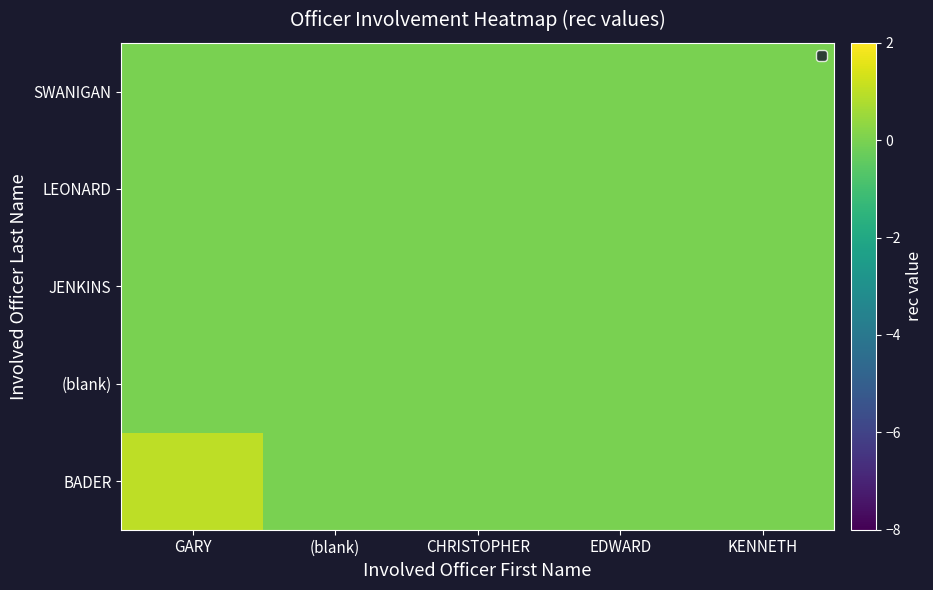

Reading left to right, what are all the values shown in this chart?

BADER: GARY=1	(blank)=0	CHRISTOPHER=0	EDWARD=0	KENNETH=0
(blank): GARY=0	(blank)=0	CHRISTOPHER=0	EDWARD=0	KENNETH=0
JENKINS: GARY=0	(blank)=0	CHRISTOPHER=0	EDWARD=0	KENNETH=0
LEONARD: GARY=0	(blank)=0	CHRISTOPHER=0	EDWARD=0	KENNETH=0
SWANIGAN: GARY=0	(blank)=0	CHRISTOPHER=0	EDWARD=0	KENNETH=0